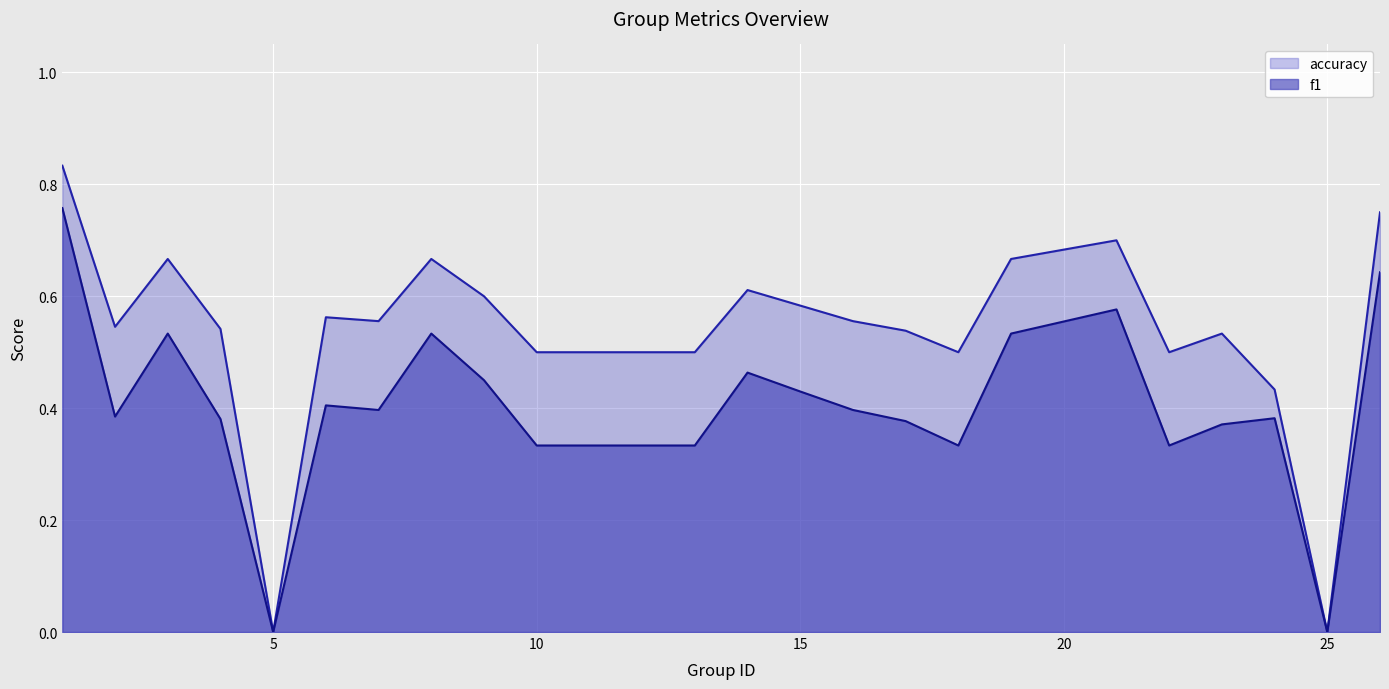

At 26, list the series in order from largest to smallest.

accuracy, f1